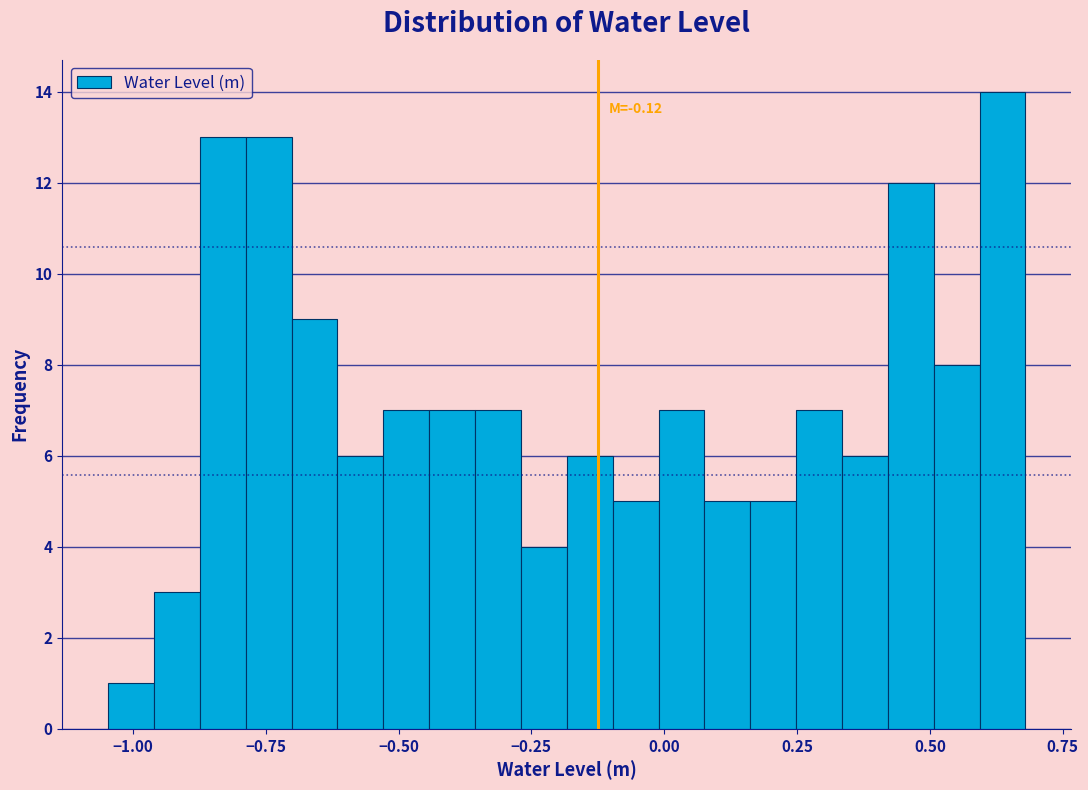

Read against the x-axis, roughly where is the centre of the tallest bar?

0.65